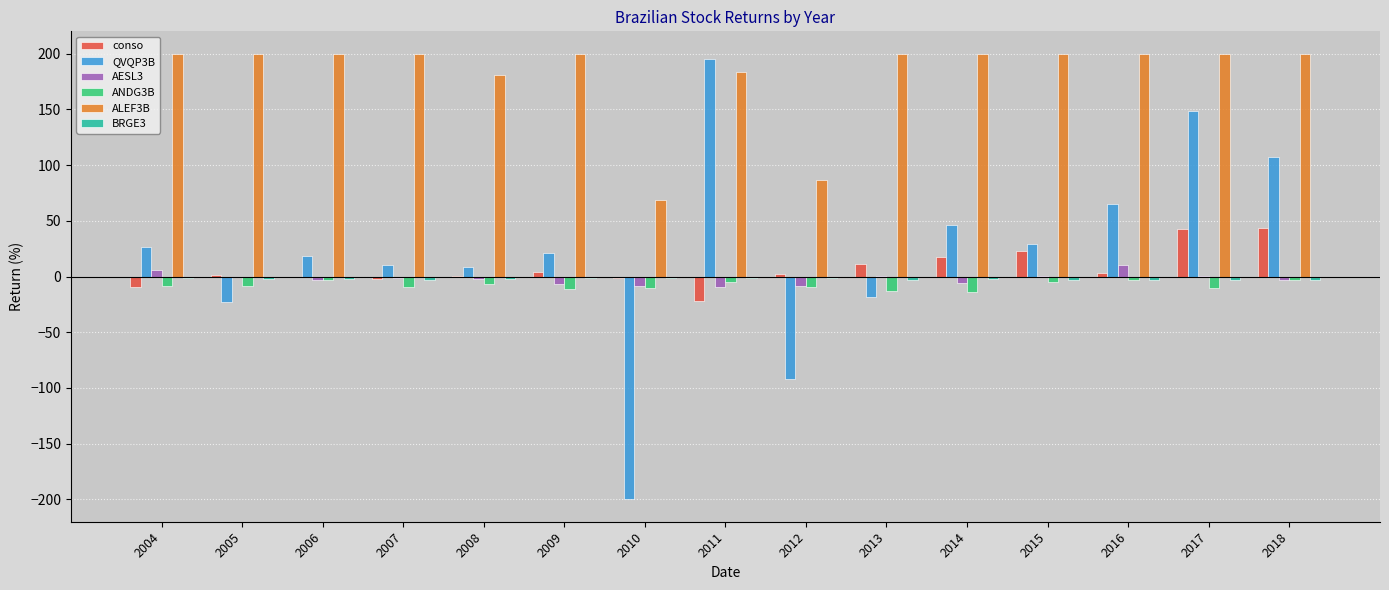

Is it true that AESL3 equals 10.7 at 2016?

True